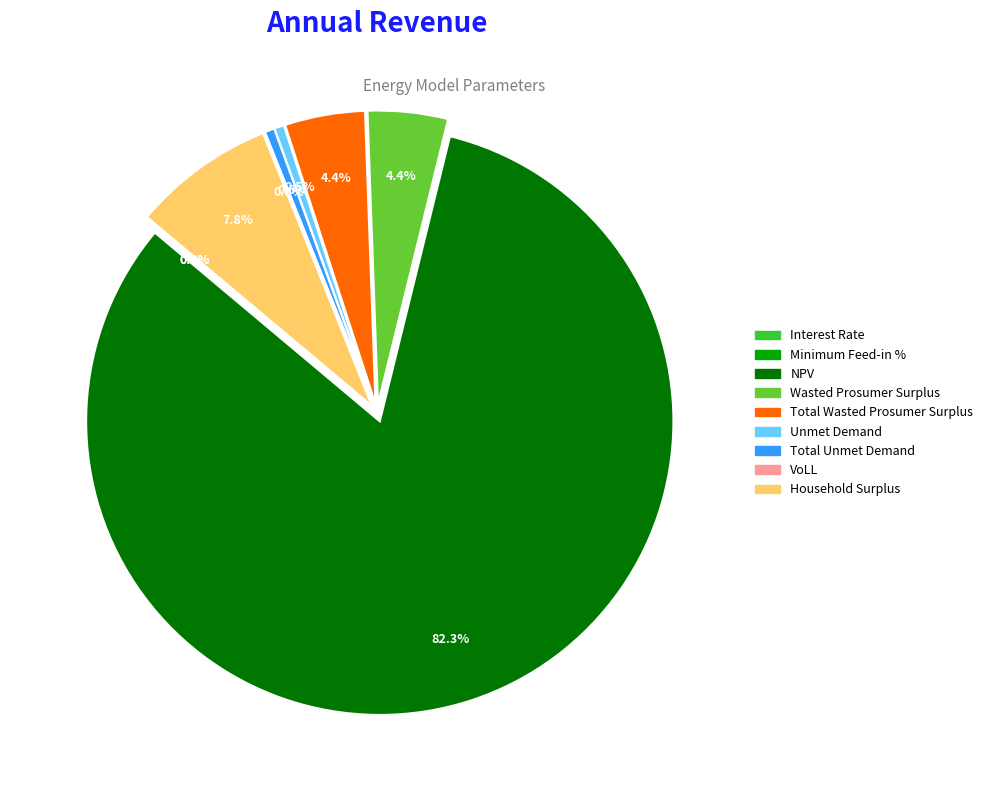

Is NPV the majority of the pie?

Yes